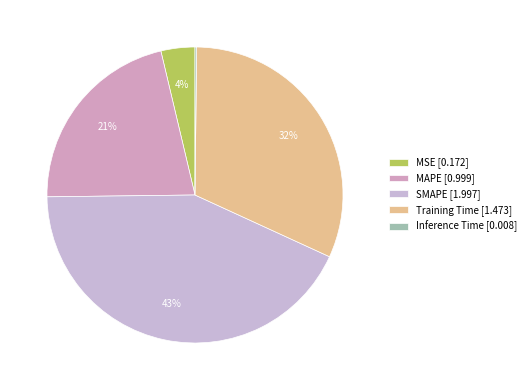

What is the smallest slice in the pie chart?

Inference Time